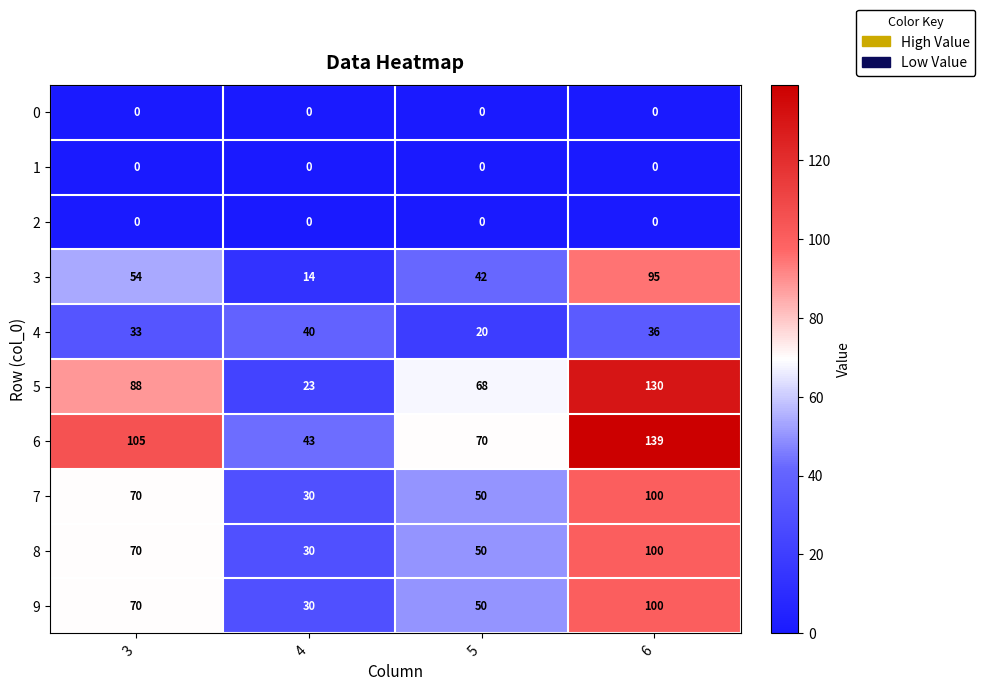

At which category does the chart reach its peak across all series?

6